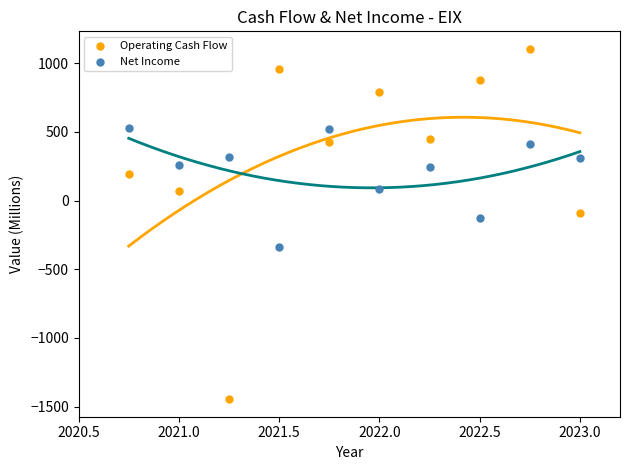

Which series reaches the minimum Y coordinate?

Operating Cash Flow